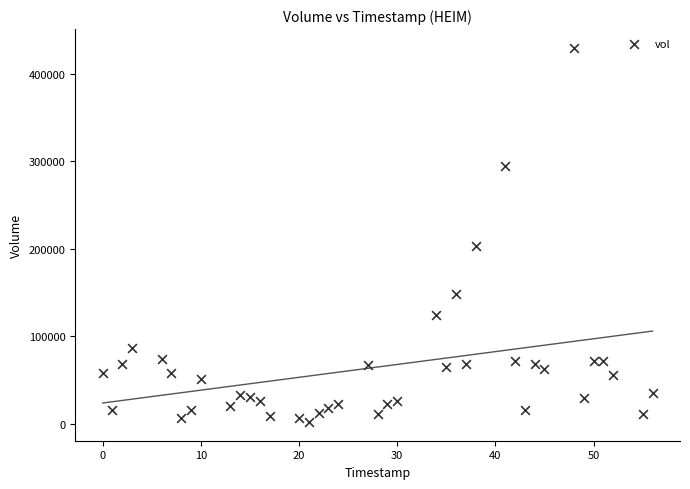

What Y value in the scatter plot is closest to 215900?

203000